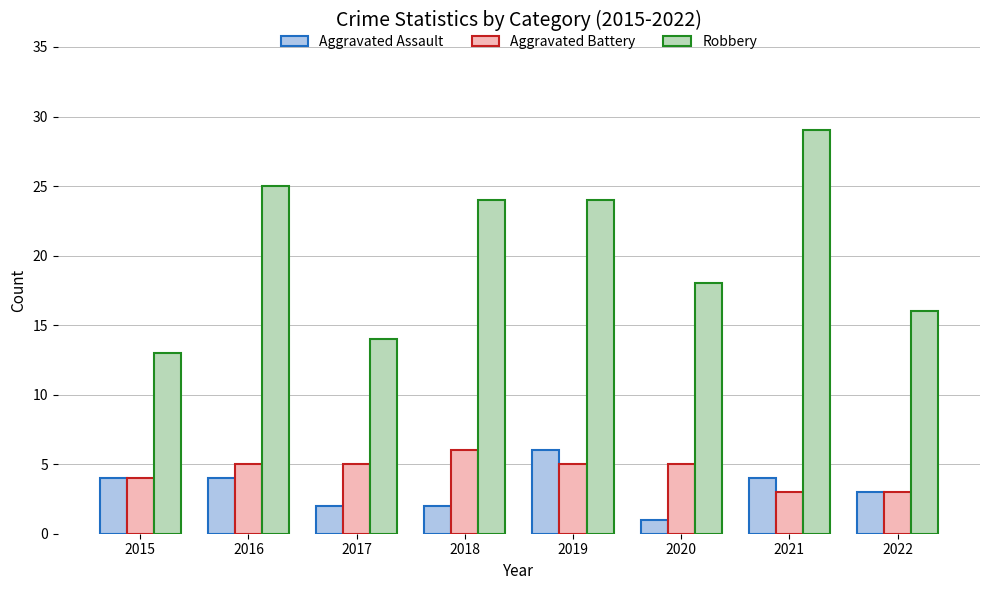

Rank the series at 2018 from highest to lowest value.

Robbery, Aggravated Battery, Aggravated Assault